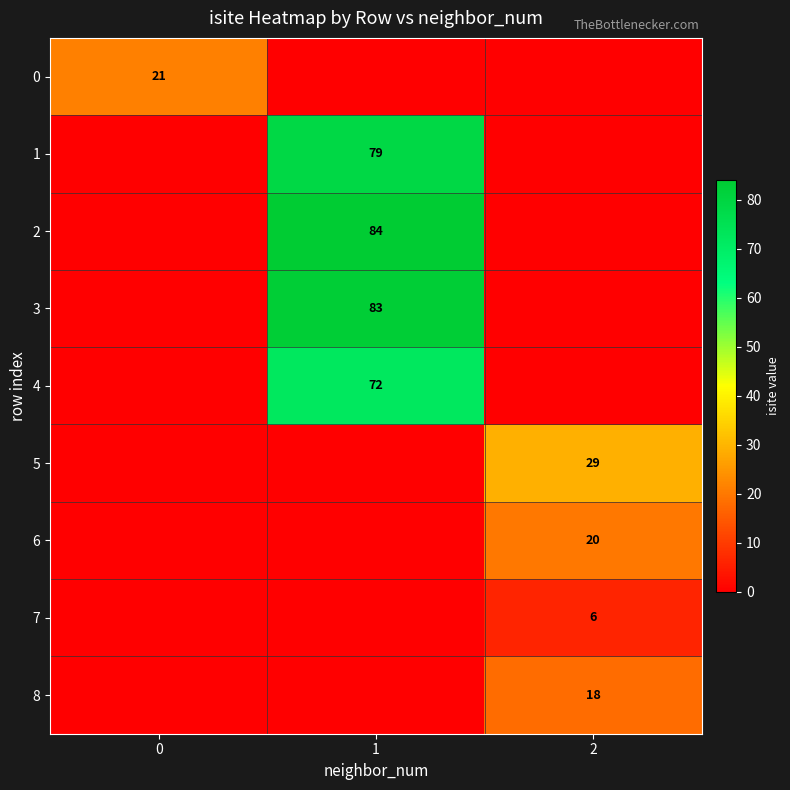

The value of 5 at 2 is 29. True or false?

True